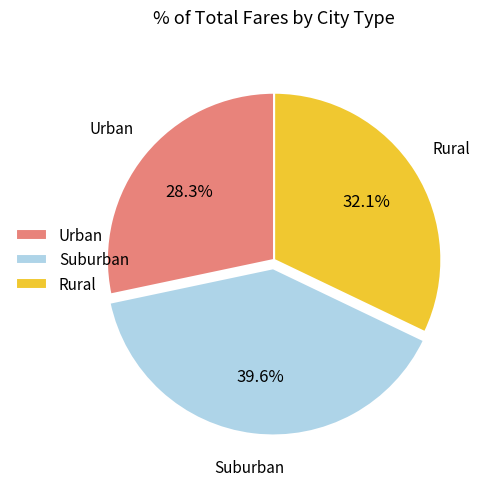

Which slice is the largest?

Suburban